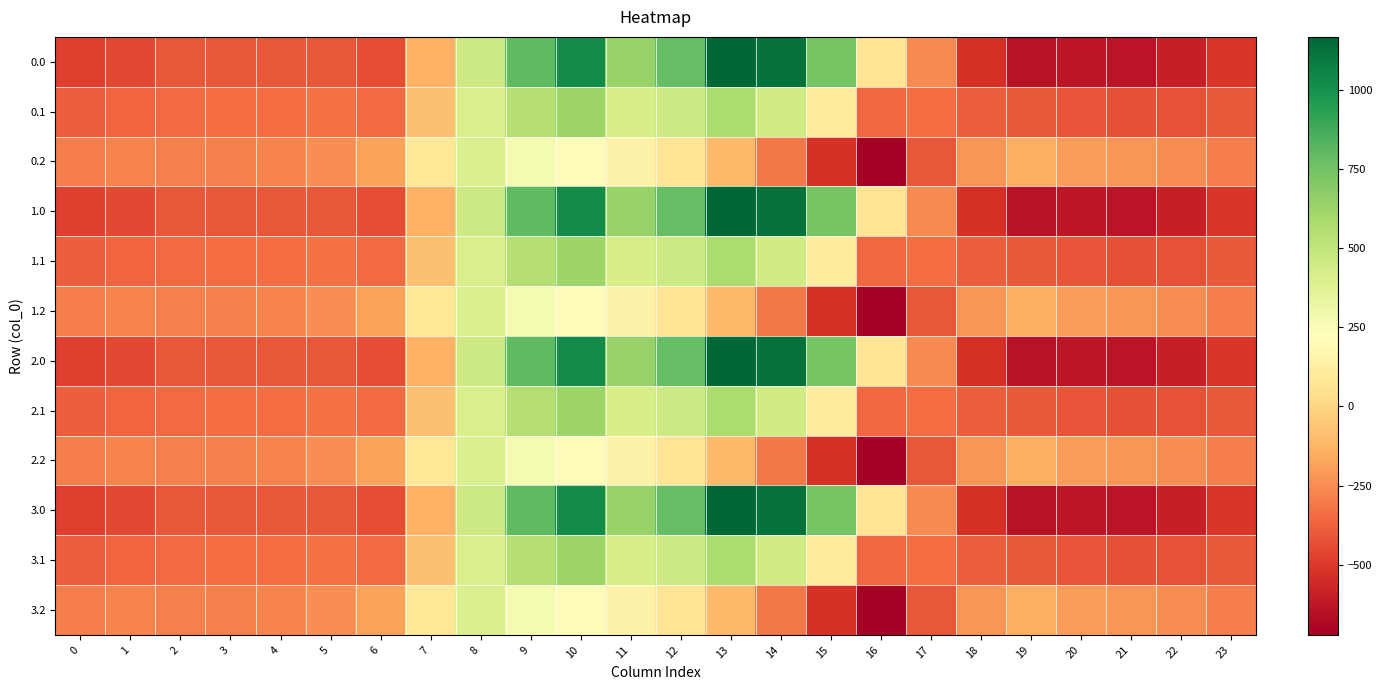

At how many categories does at least one series exceed 138?

8